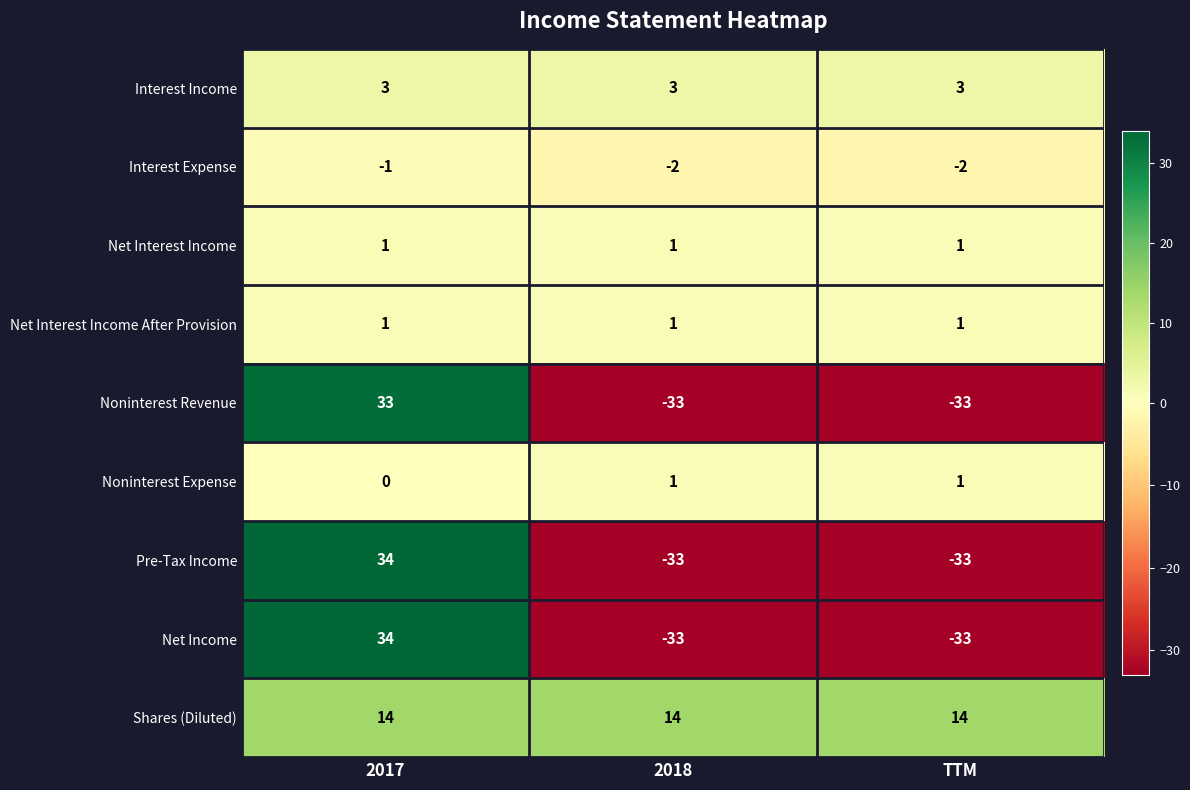

What is the smallest value displayed?

-33